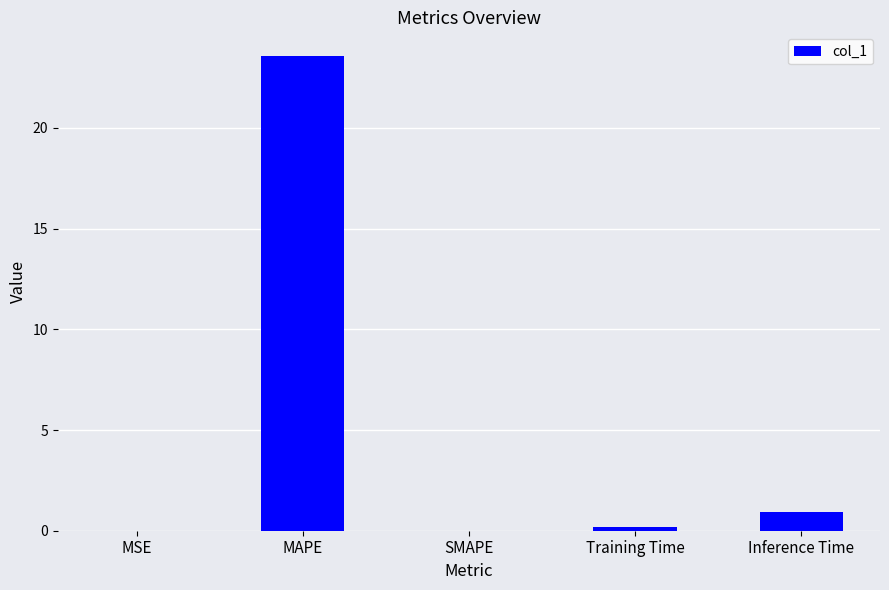

What is the average value?

4.9